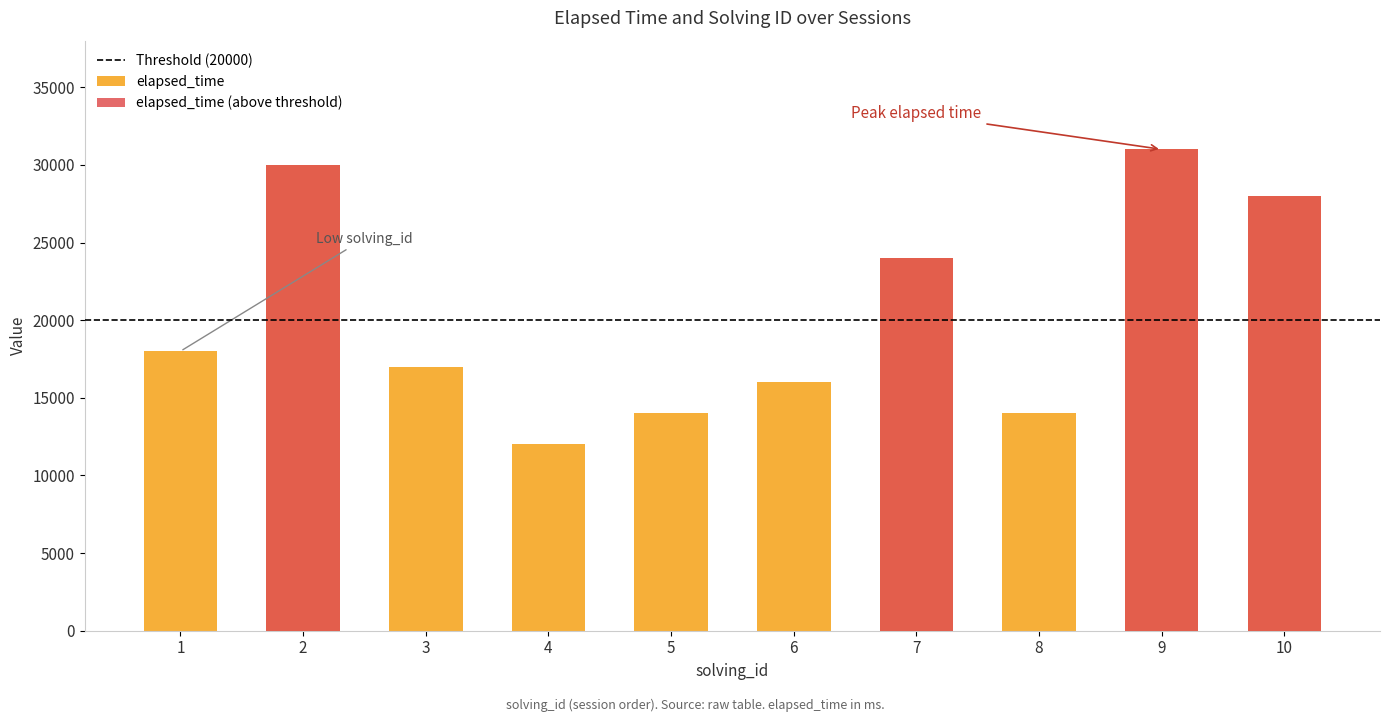

At which label is the value closest to 21500?

7